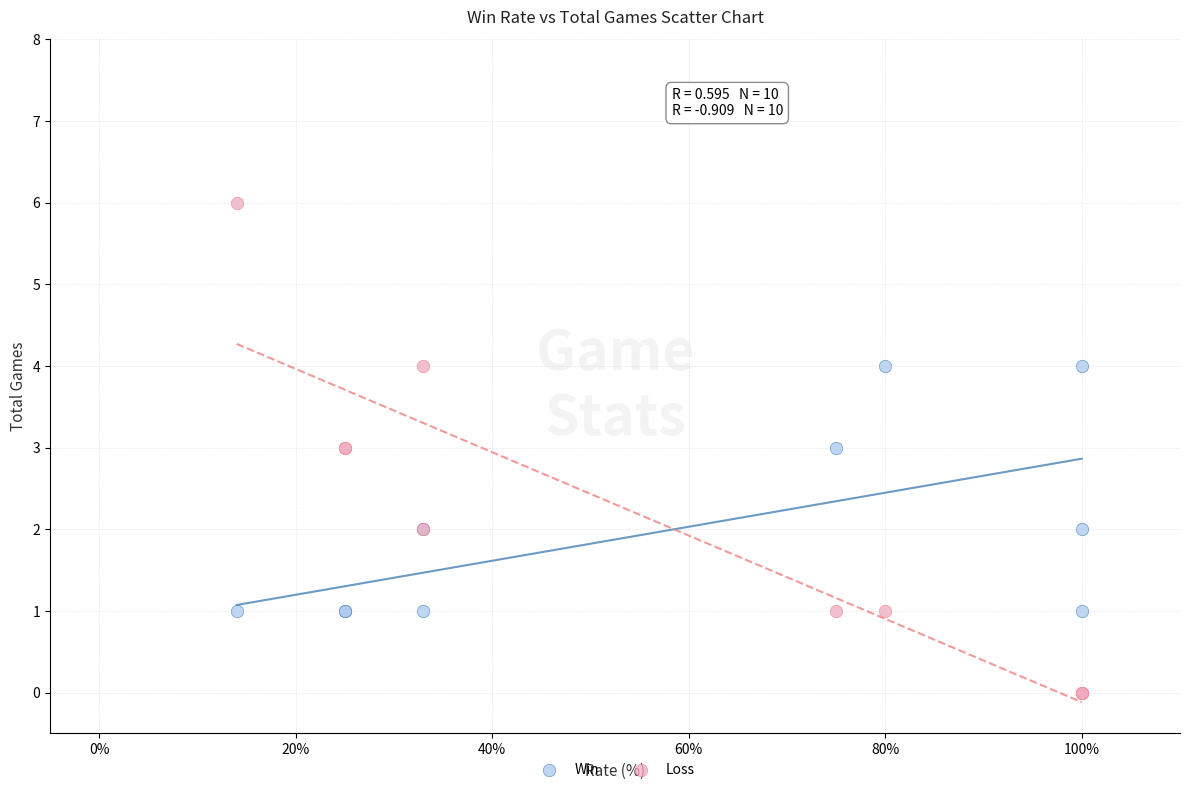

Which series contains the highest Y value?

Loss